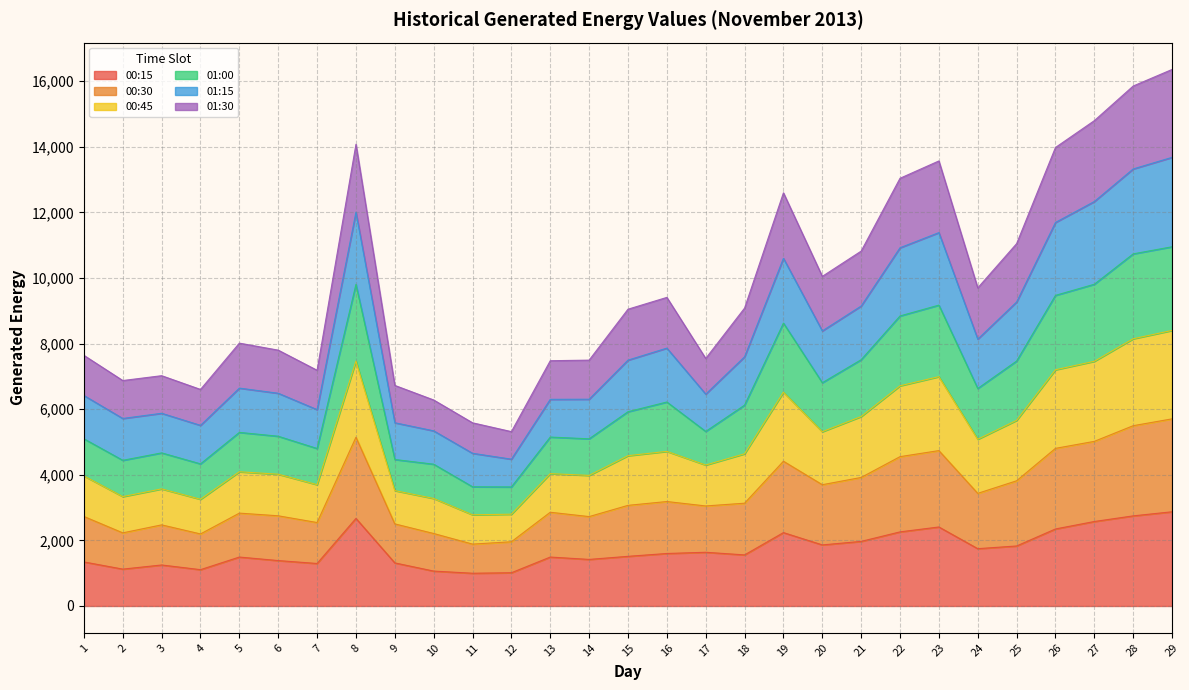

Which category has the lowest value in the 01:00 series?

12